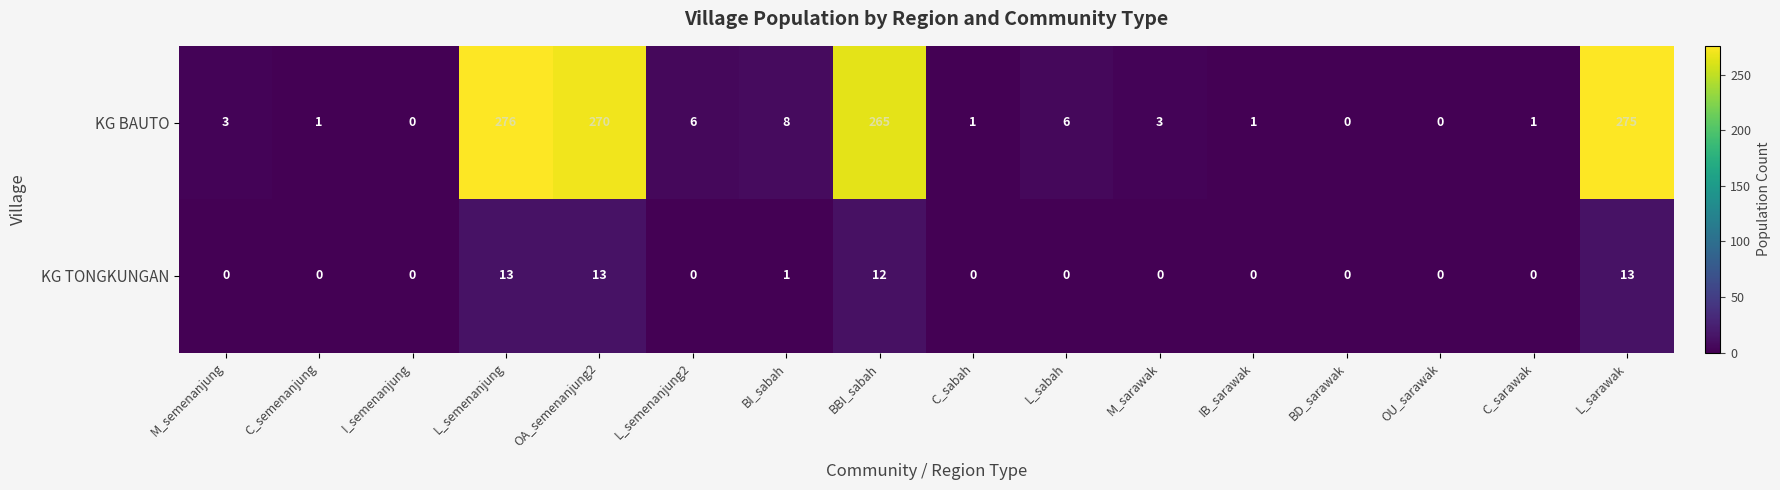

What is the spread (max minus min) of values at L_semenanjung2?

6